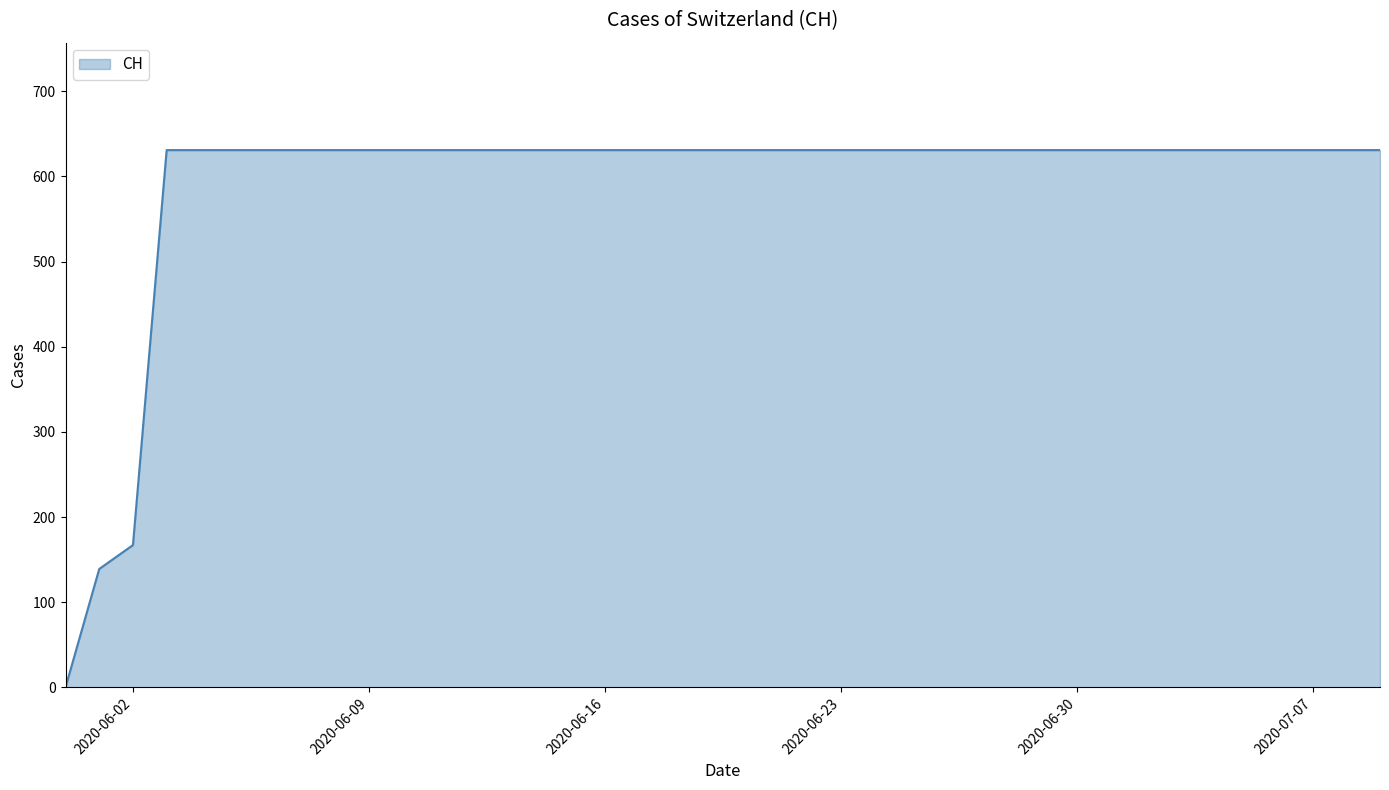

What is the difference between the maximum and minimum values?

631